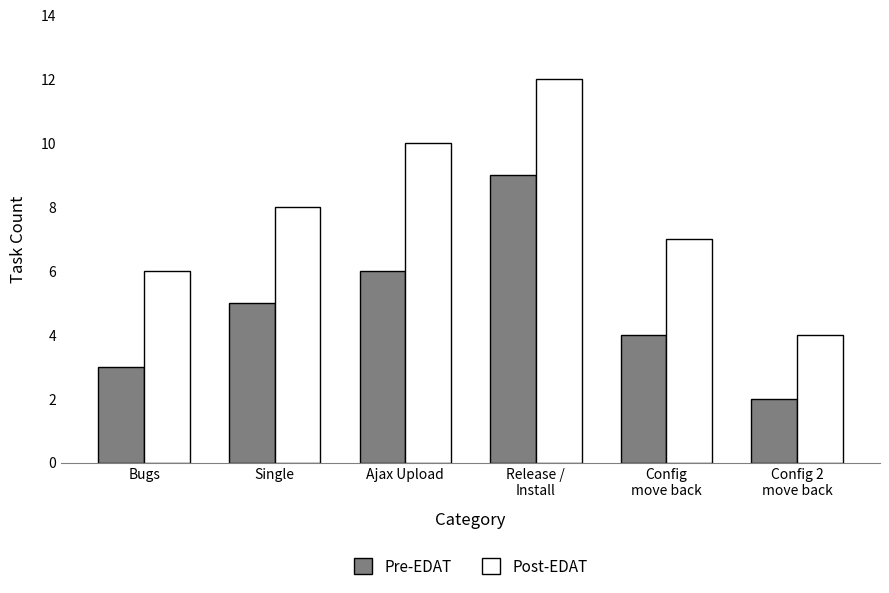

At which label does Post-EDAT reach its peak?

Release /
Install